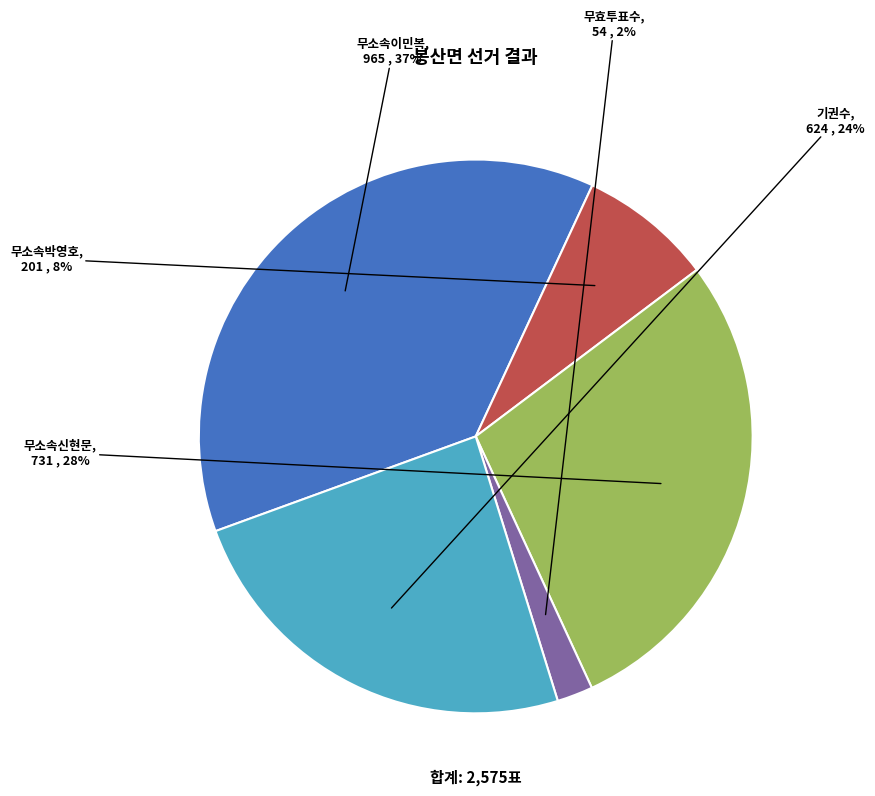

Rank the categories by value from highest to lowest.

무소속이민복, 무소속신현문, 기권수, 무소속박영호, 무효투표수